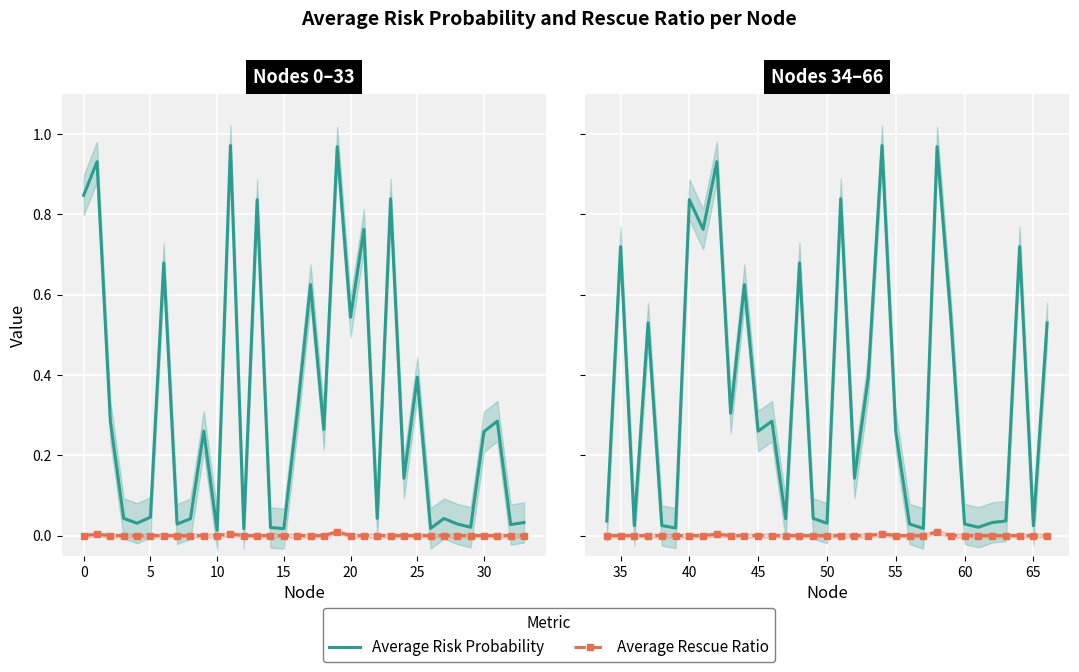

True or false: Average Rescue Ratio and Average Risk Probability cross at least once.

False